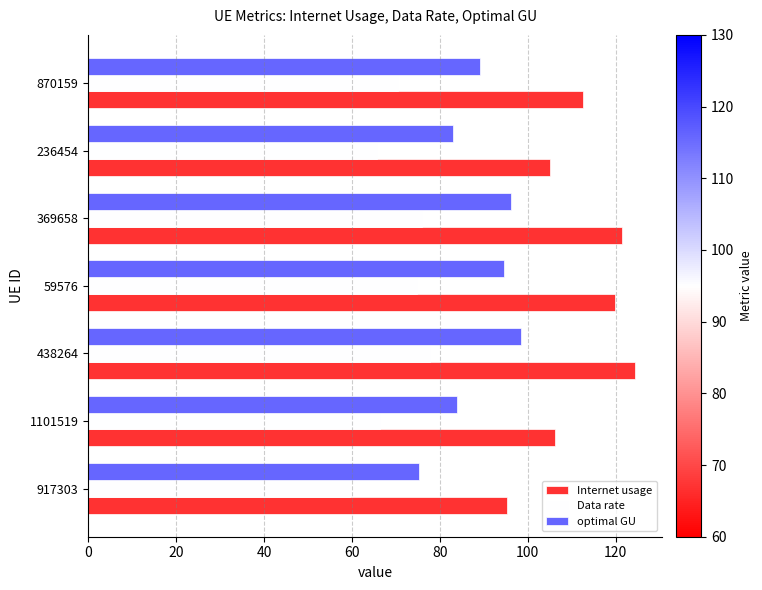

What are all the series names shown in the legend?

Internet usage, Data rate, optimal GU